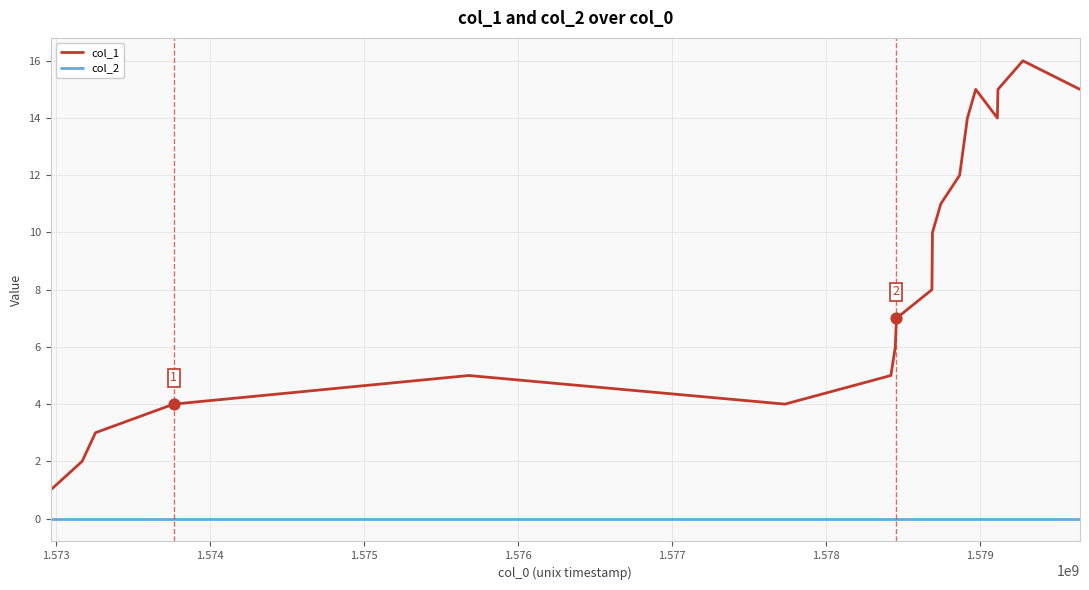

Which series has the widest spread of values?

col_1